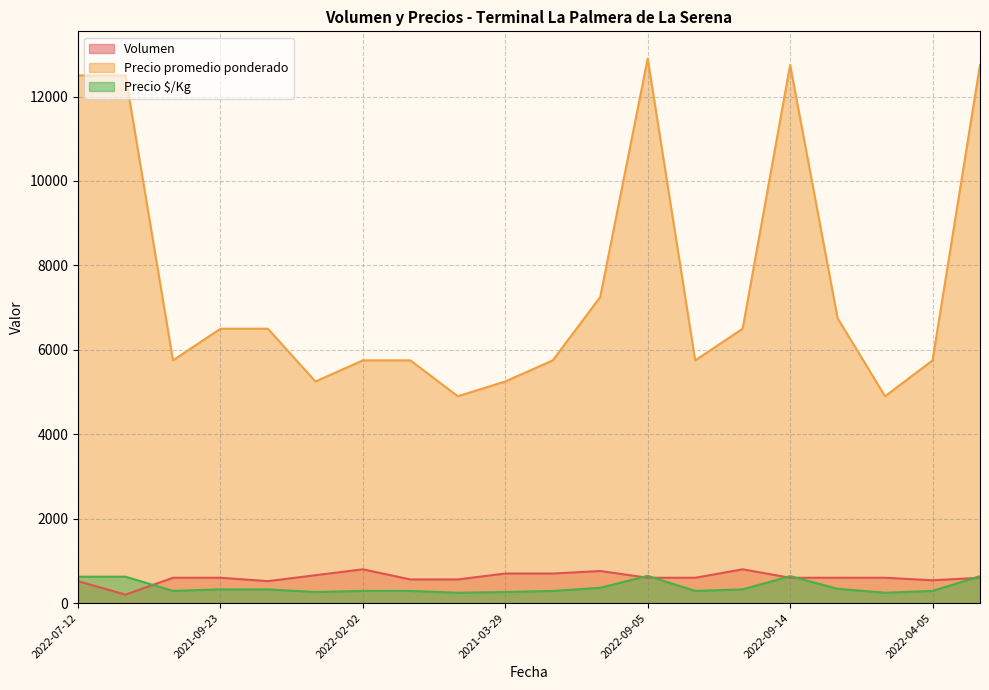

The Volumen series shows 200 at 2022-07-08. True or false?

True